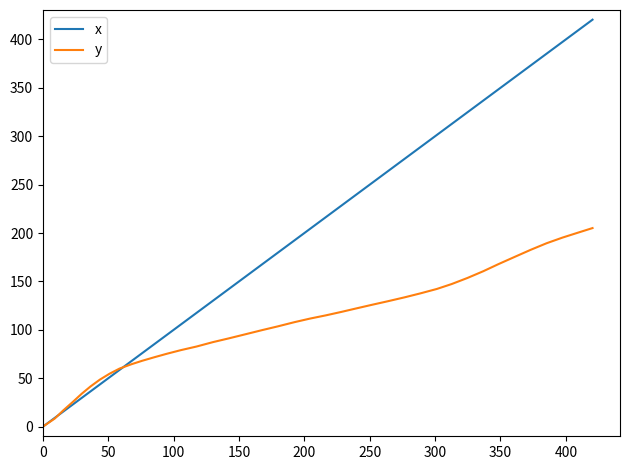

What is the maximum value shown in the chart?

420.4